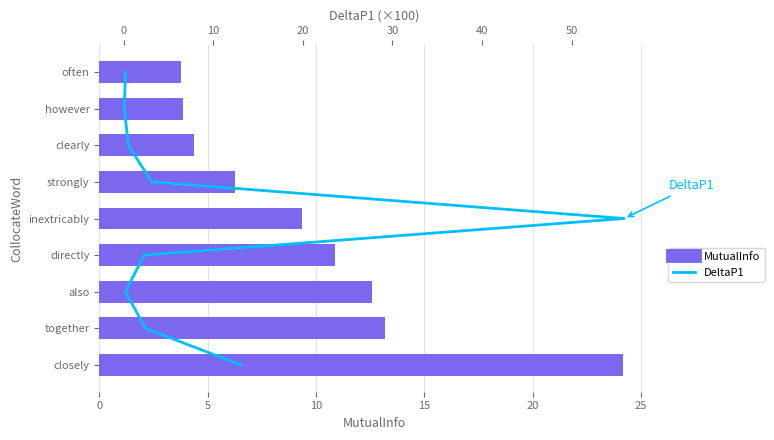

At how many categories does at least one series exceed 4?

9